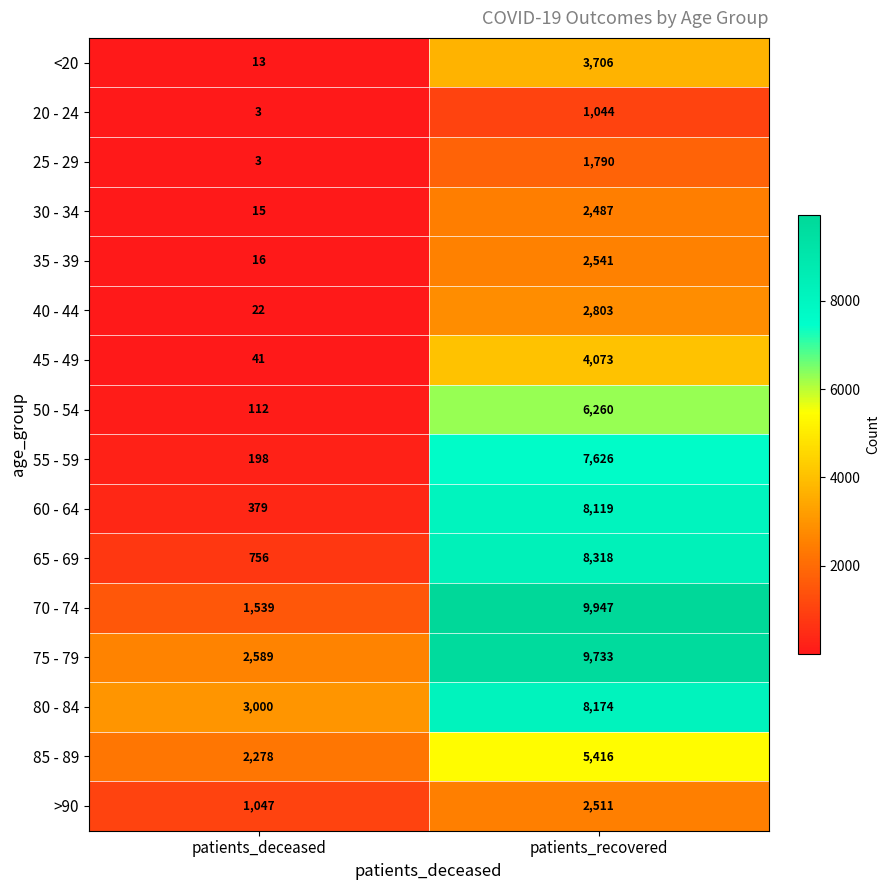

What is the difference between the maximum and minimum values in the 85 - 89 series?

3138